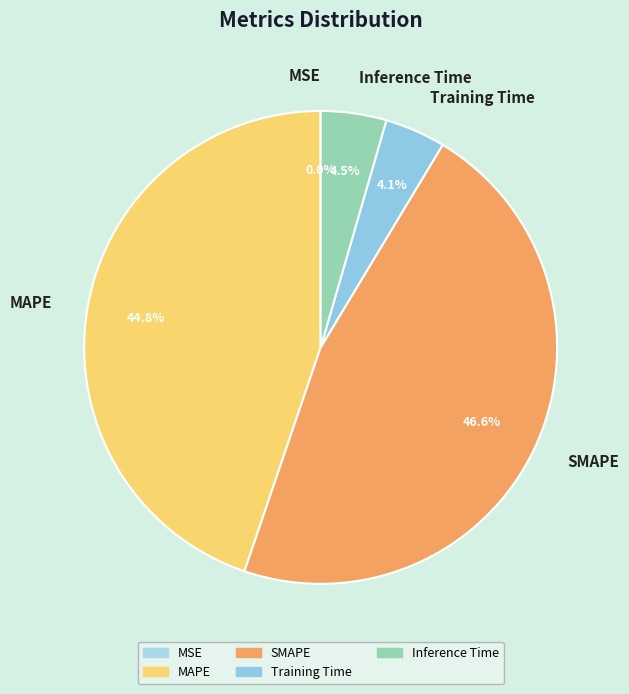

Which has a higher value, MAPE or SMAPE?

SMAPE